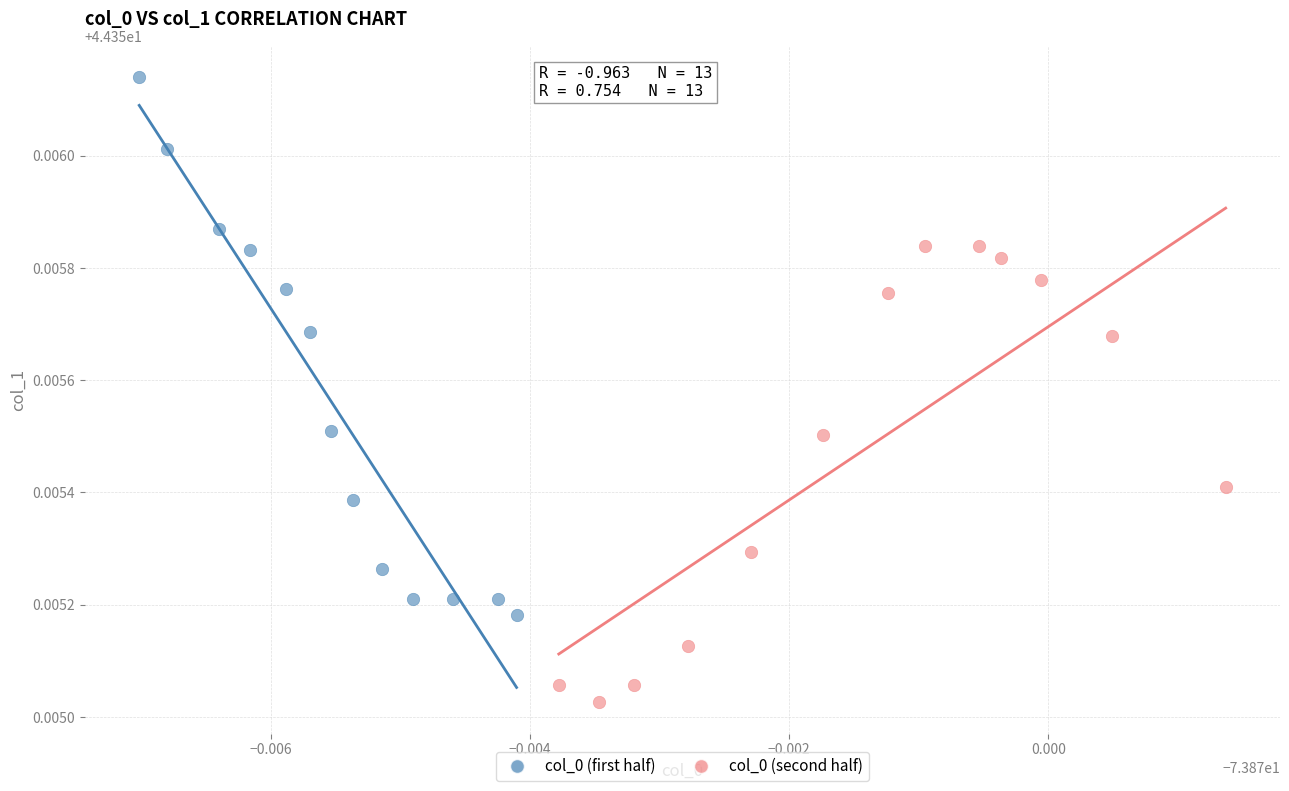

Which series has the largest Y range (max minus min)?

col_0 (first half)